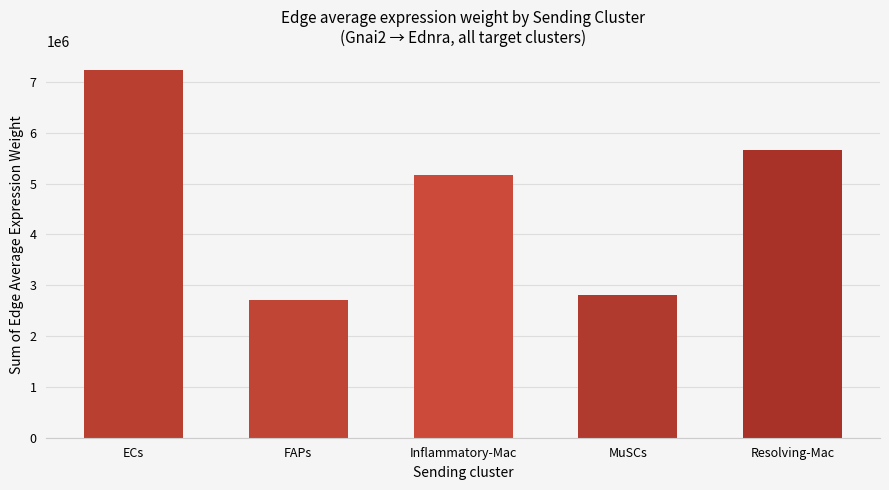

Which has a higher value, FAPs or Inflammatory-Mac?

Inflammatory-Mac